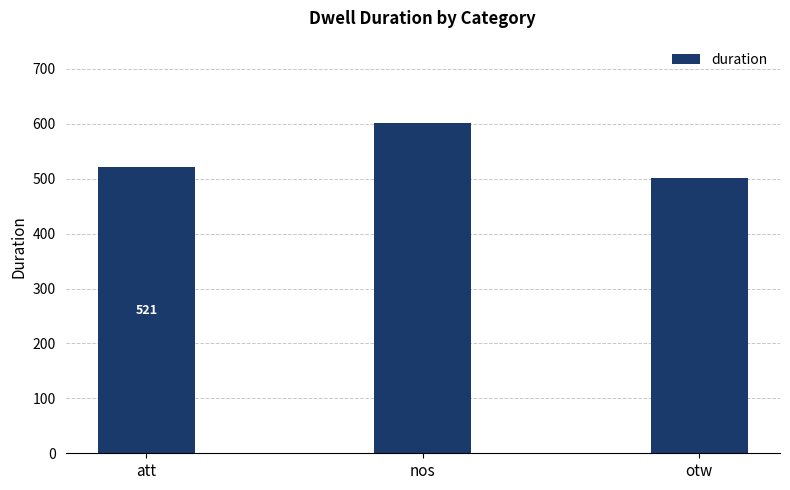

Reading left to right, what are all the values shown in this chart?

521	601	501